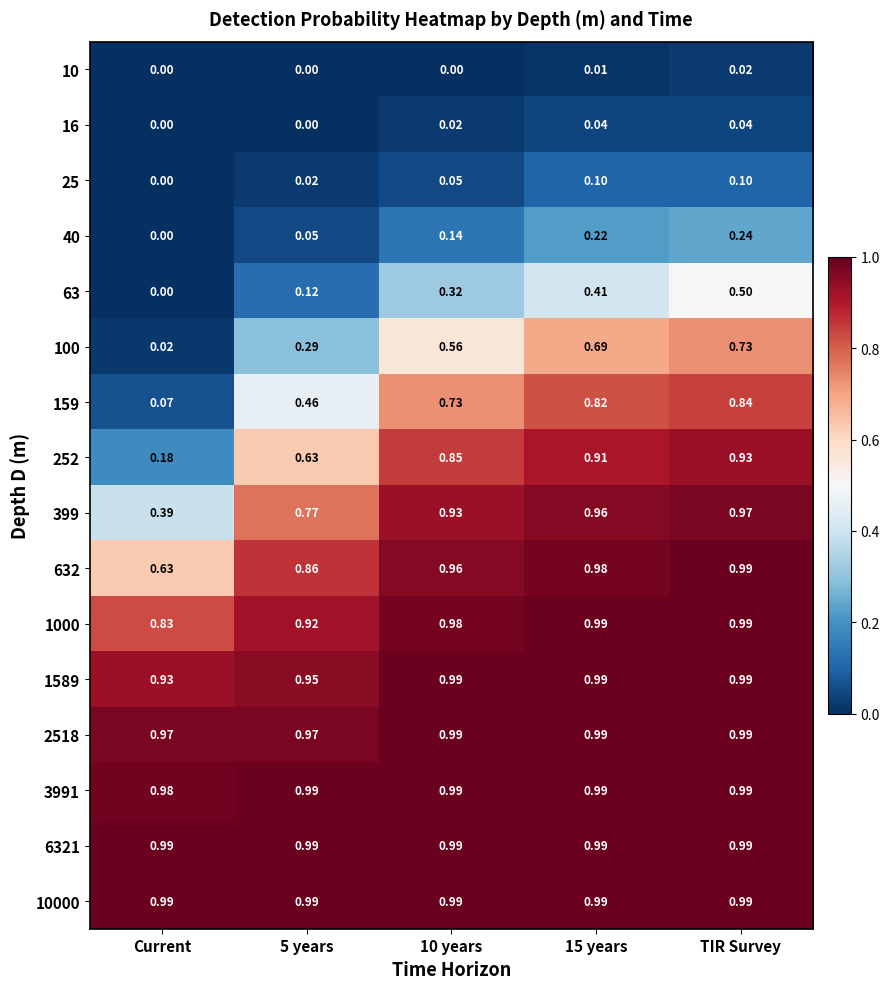

What is the total value across all series at 10 years?

10.5